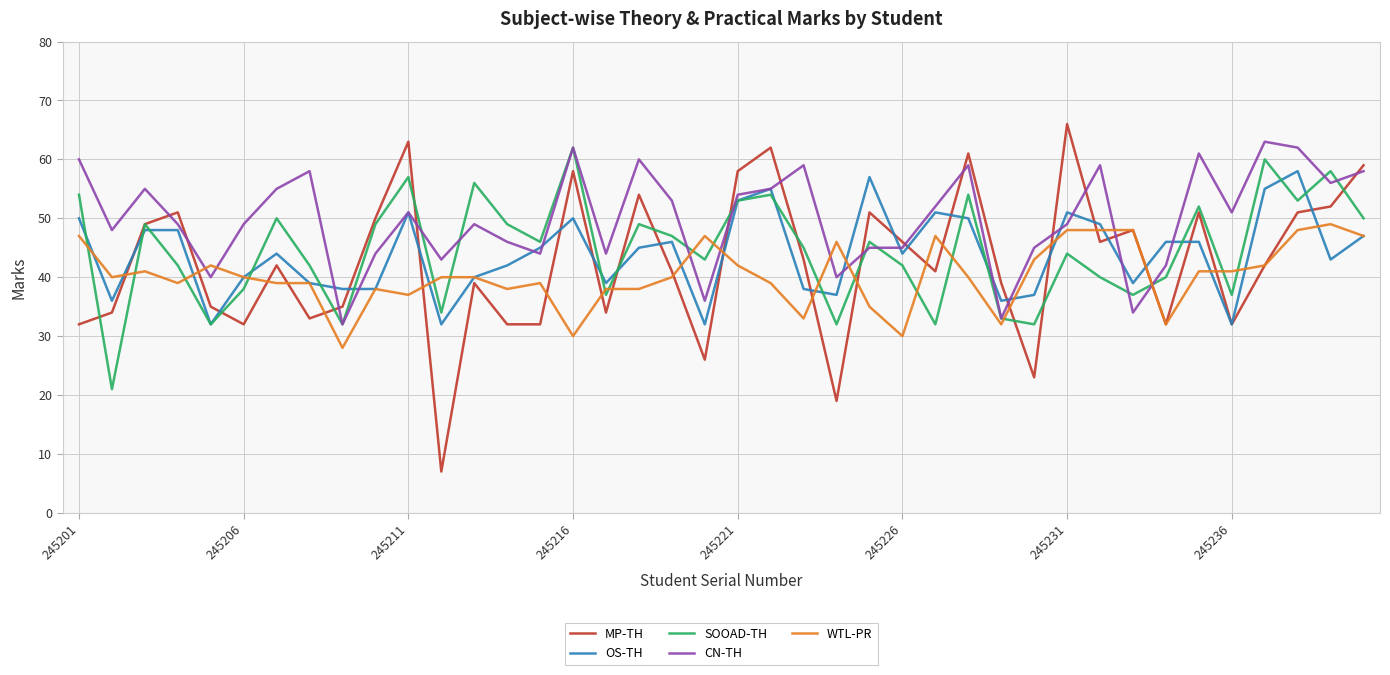

What is the greatest value displayed?

66